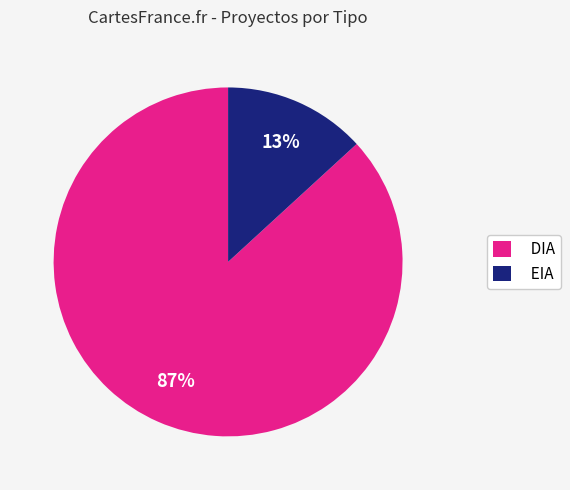

Which slice is the largest?

DIA